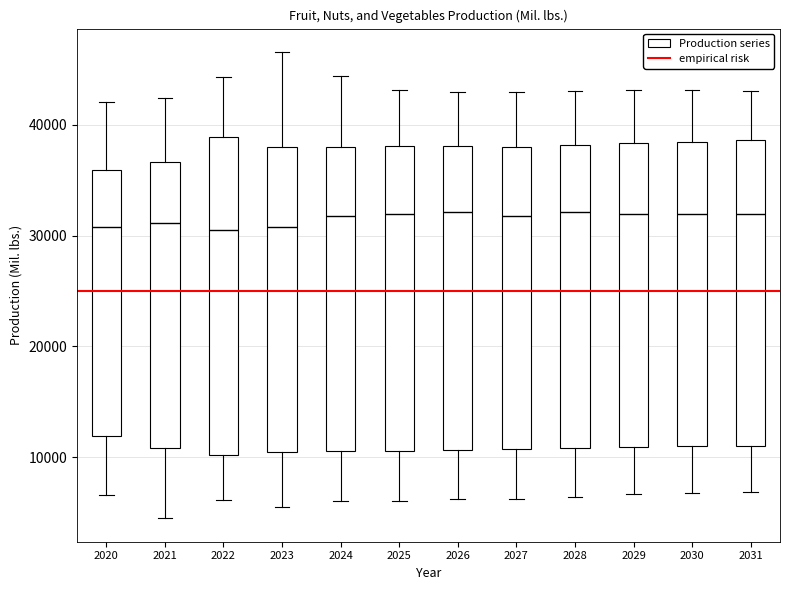

Comparing the boxes themselves (not the whiskers), which one is the tallest?

2022